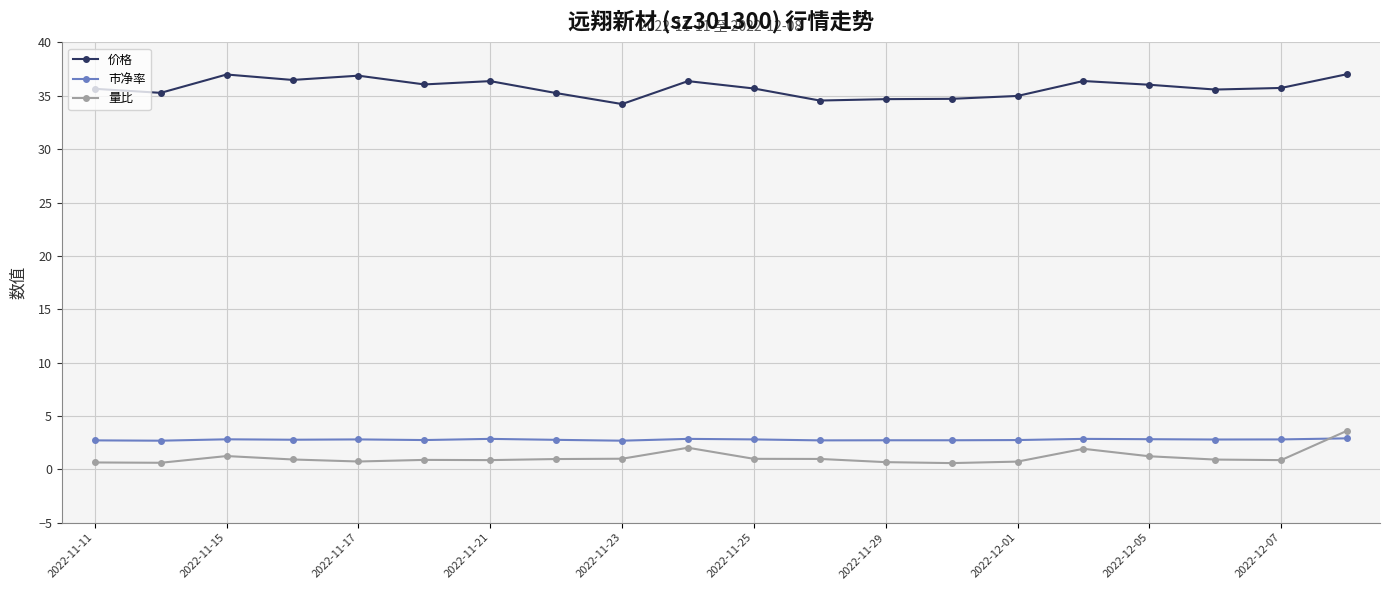

What is the smallest value displayed?

0.6